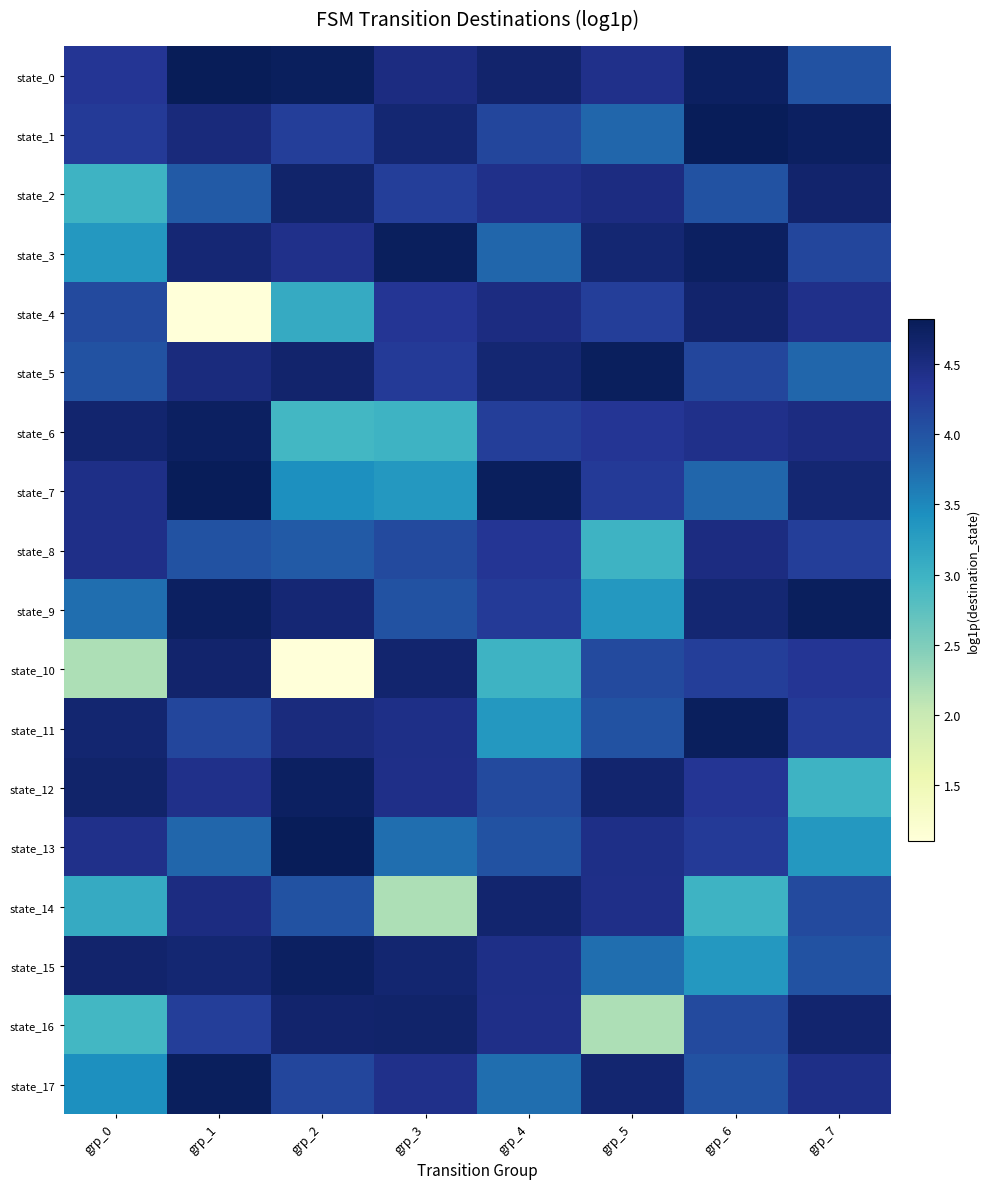

Reading left to right, extract all data points from this chart.

state_0: grp_0=4.3	grp_1=4.8	grp_2=4.8	grp_3=4.5	grp_4=4.7	grp_5=4.4	grp_6=4.7	grp_7=4.0
state_1: grp_0=4.3	grp_1=4.5	grp_2=4.2	grp_3=4.6	grp_4=4.1	grp_5=3.8	grp_6=4.8	grp_7=4.7
state_2: grp_0=3.0	grp_1=3.9	grp_2=4.7	grp_3=4.2	grp_4=4.4	grp_5=4.5	grp_6=4.0	grp_7=4.7
state_3: grp_0=3.3	grp_1=4.6	grp_2=4.4	grp_3=4.8	grp_4=3.8	grp_5=4.6	grp_6=4.7	grp_7=4.1
state_4: grp_0=4.1	grp_1=1.1	grp_2=3.1	grp_3=4.3	grp_4=4.5	grp_5=4.2	grp_6=4.7	grp_7=4.4
state_5: grp_0=4.0	grp_1=4.5	grp_2=4.7	grp_3=4.3	grp_4=4.6	grp_5=4.8	grp_6=4.1	grp_7=3.8
state_6: grp_0=4.6	grp_1=4.7	grp_2=2.9	grp_3=3.0	grp_4=4.2	grp_5=4.3	grp_6=4.4	grp_7=4.5
state_7: grp_0=4.4	grp_1=4.8	grp_2=3.4	grp_3=3.3	grp_4=4.8	grp_5=4.3	grp_6=3.8	grp_7=4.6
state_8: grp_0=4.4	grp_1=4.0	grp_2=3.9	grp_3=4.1	grp_4=4.3	grp_5=3.0	grp_6=4.5	grp_7=4.2
state_9: grp_0=3.7	grp_1=4.7	grp_2=4.6	grp_3=4.0	grp_4=4.3	grp_5=3.3	grp_6=4.6	grp_7=4.8
state_10: grp_0=2.2	grp_1=4.7	grp_2=1.1	grp_3=4.6	grp_4=3.0	grp_5=4.1	grp_6=4.2	grp_7=4.3
state_11: grp_0=4.6	grp_1=4.1	grp_2=4.5	grp_3=4.4	grp_4=3.3	grp_5=4.0	grp_6=4.8	grp_7=4.3
state_12: grp_0=4.7	grp_1=4.4	grp_2=4.7	grp_3=4.4	grp_4=4.1	grp_5=4.6	grp_6=4.3	grp_7=3.0
state_13: grp_0=4.4	grp_1=3.8	grp_2=4.8	grp_3=3.7	grp_4=4.0	grp_5=4.4	grp_6=4.3	grp_7=3.3
state_14: grp_0=3.1	grp_1=4.5	grp_2=4.0	grp_3=2.2	grp_4=4.6	grp_5=4.4	grp_6=3.0	grp_7=4.1
state_15: grp_0=4.7	grp_1=4.6	grp_2=4.7	grp_3=4.6	grp_4=4.4	grp_5=3.7	grp_6=3.3	grp_7=4.0
state_16: grp_0=2.9	grp_1=4.2	grp_2=4.7	grp_3=4.7	grp_4=4.4	grp_5=2.2	grp_6=4.1	grp_7=4.6
state_17: grp_0=3.4	grp_1=4.8	grp_2=4.1	grp_3=4.4	grp_4=3.7	grp_5=4.6	grp_6=4.0	grp_7=4.4